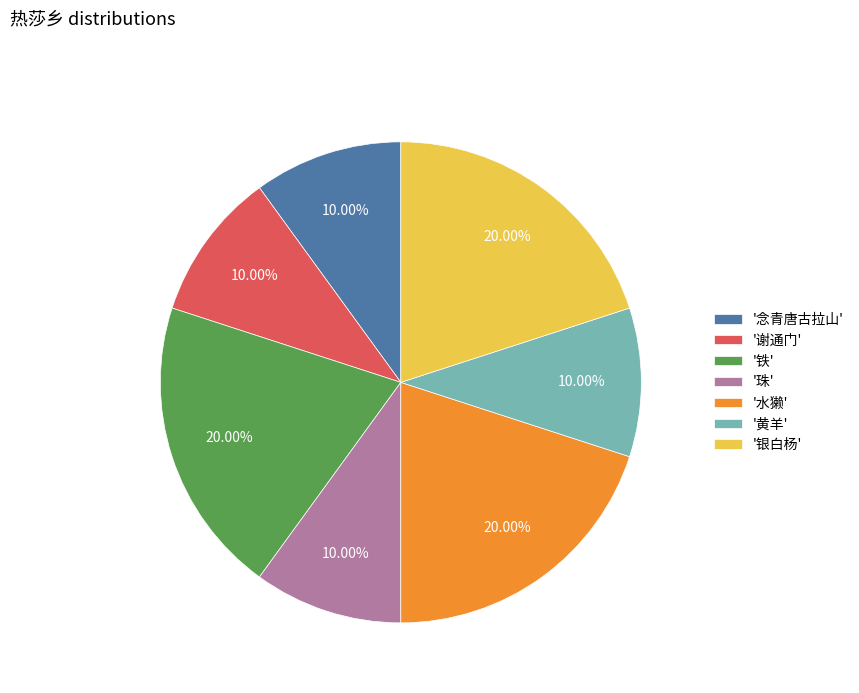

Which has a higher value, '珠' or '水獭'?

'水獭'